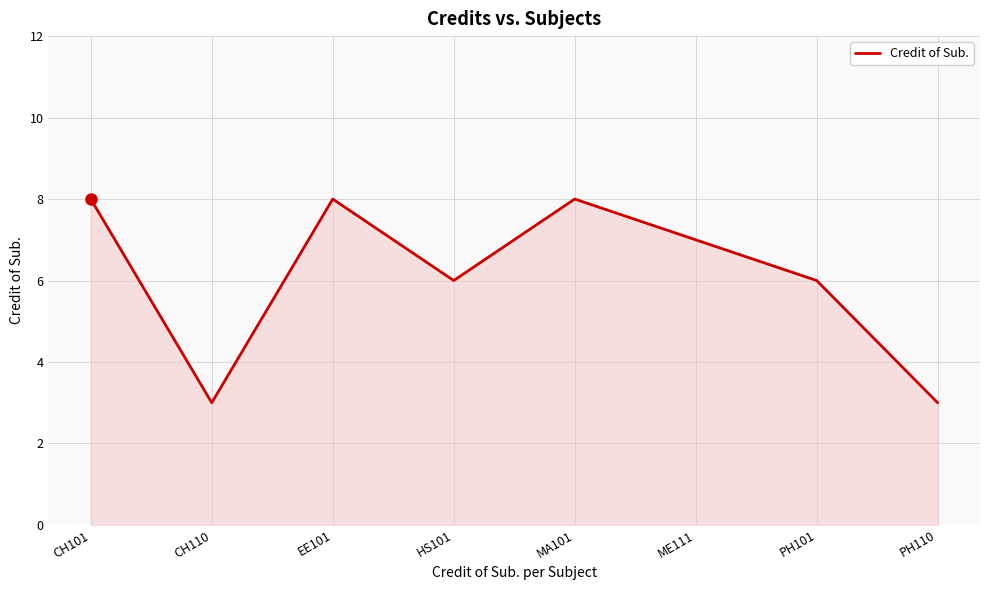

What is the change in value from CH110 to EE101?

+5